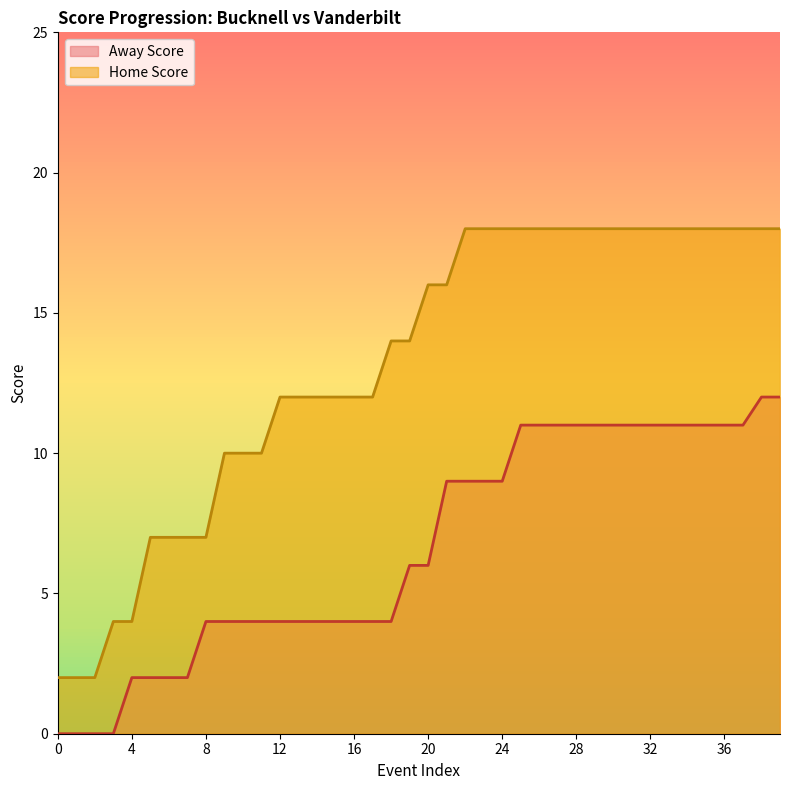

True or false: Away Score and Home Score cross at least once.

False